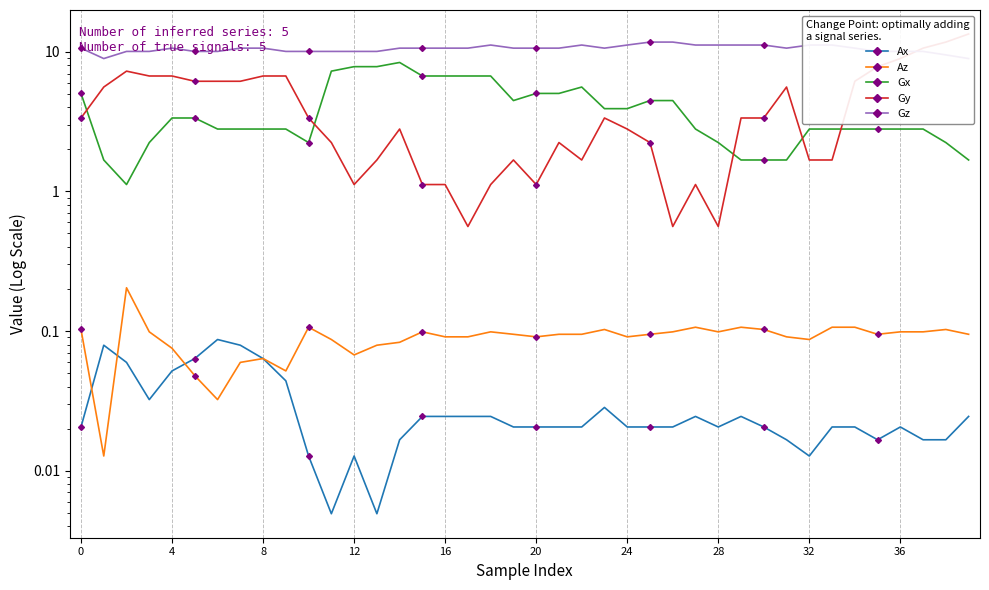

How many times do Ax and Az cross each other?

3